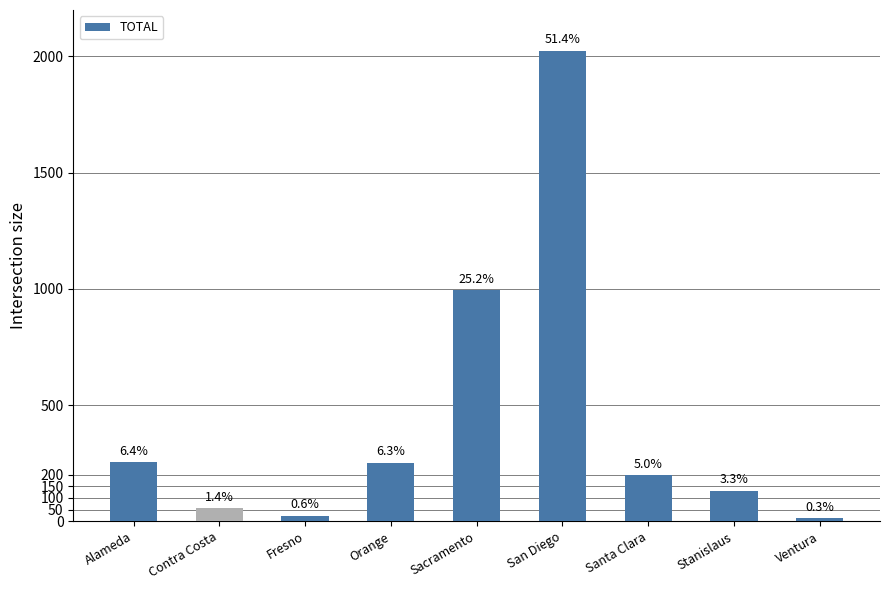

Are the bars horizontal?

No